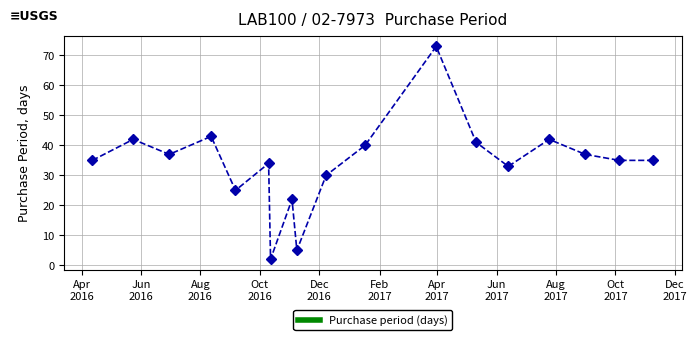

How many interior local peaks (higher than both neighbors) does the data have?

6